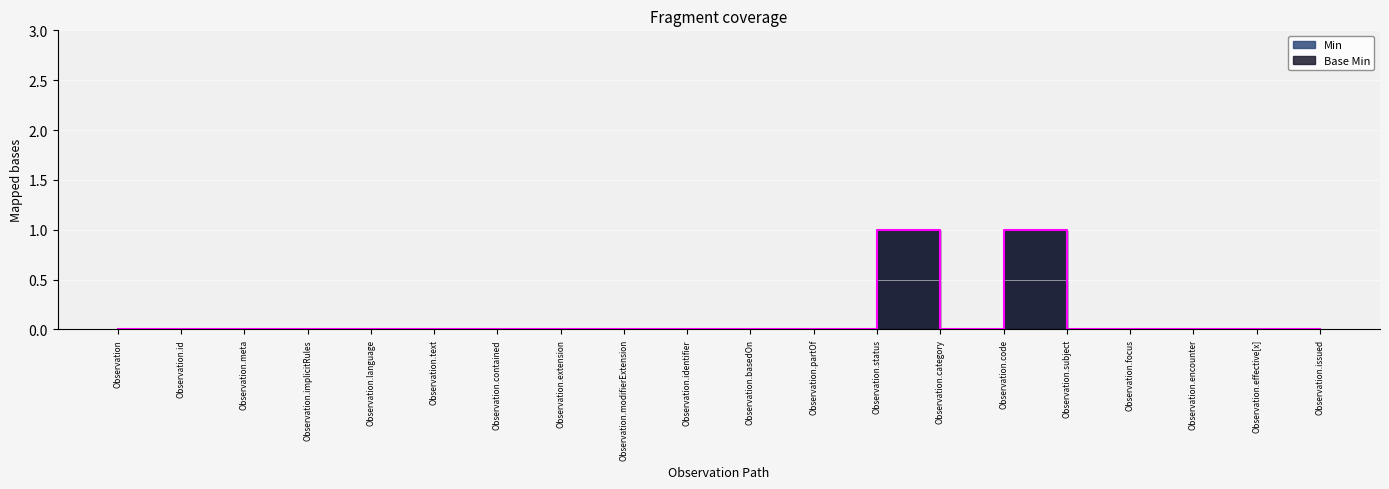

Which series has the largest total across all categories?

Min